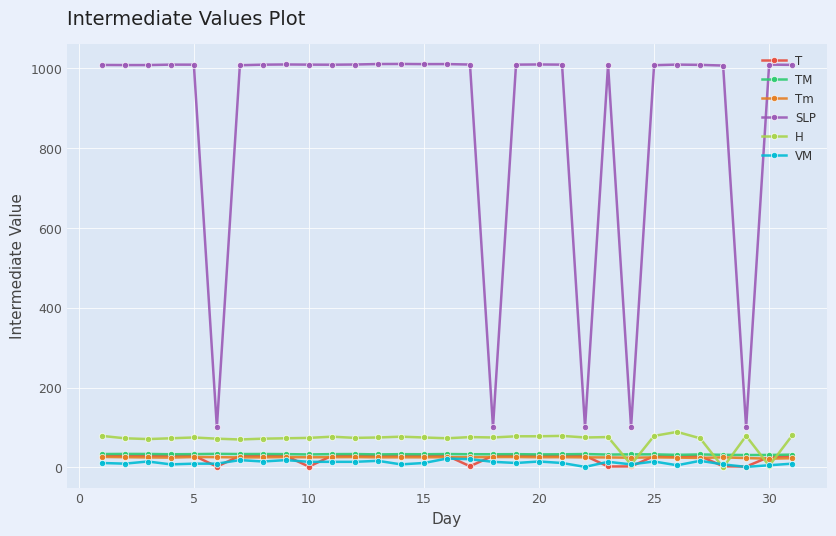

True or false: H has more than 0 interior local peaks.

True